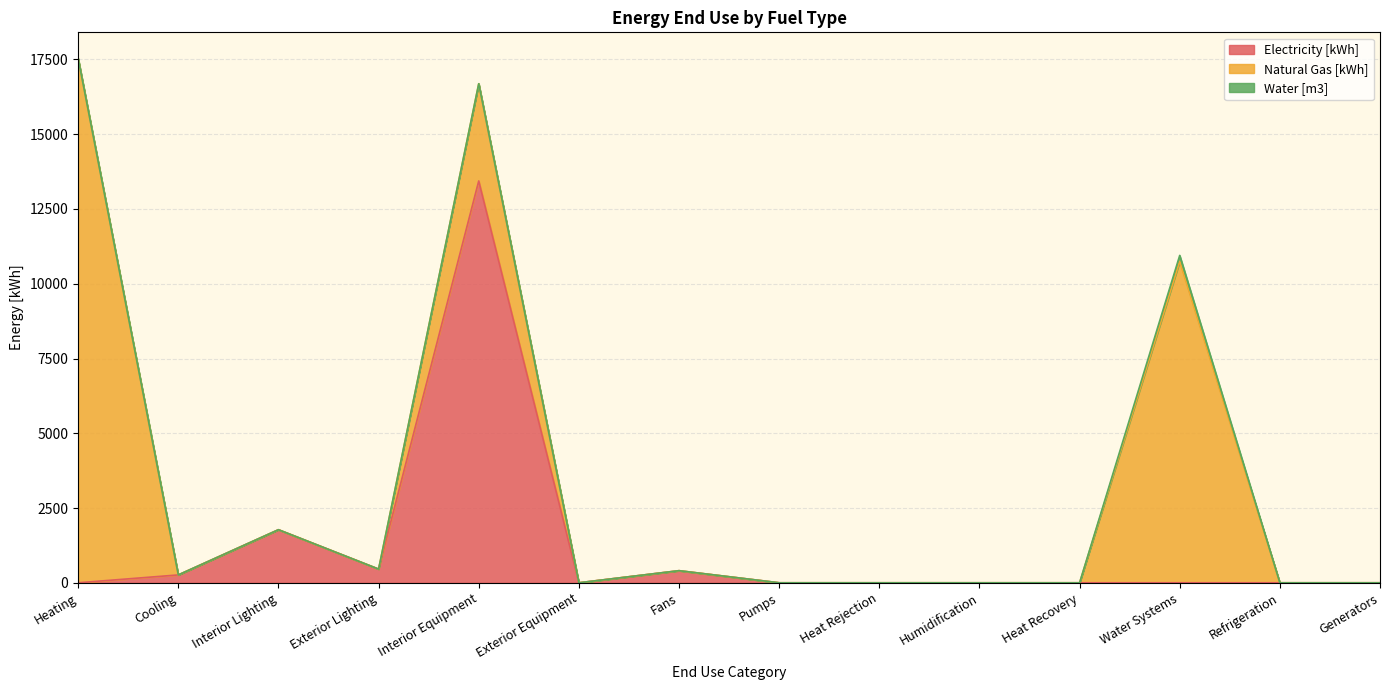

Reading left to right, extract all data points from this chart.

Electricity [kWh]: 0.0	262.7	1774.6	457.7	13437.4	0.0	404.3	0.0	0.0	0.0	0.0	0.0	0.0	0.0
Natural Gas [kWh]: 17531.0	0.0	0.0	0.0	3251.5	0.0	0.0	0.0	0.0	0.0	0.0	10749.8	0.0	0.0
Water [m3]: 0.0	0.0	0.0	0.0	0.0	0.0	0.0	0.0	0.0	0.0	0.0	198.4	0.0	0.0